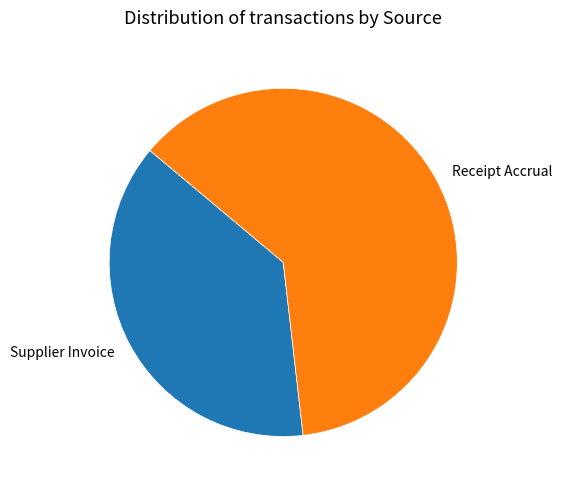

Between Supplier Invoice and Receipt Accrual, which is larger?

Receipt Accrual